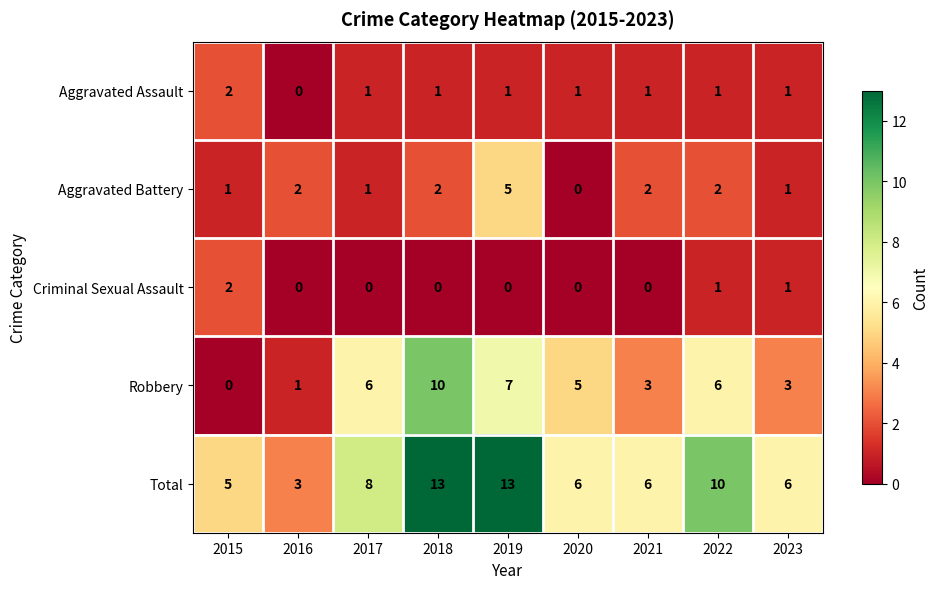

The value of Aggravated Battery at 2018 is 2. True or false?

True